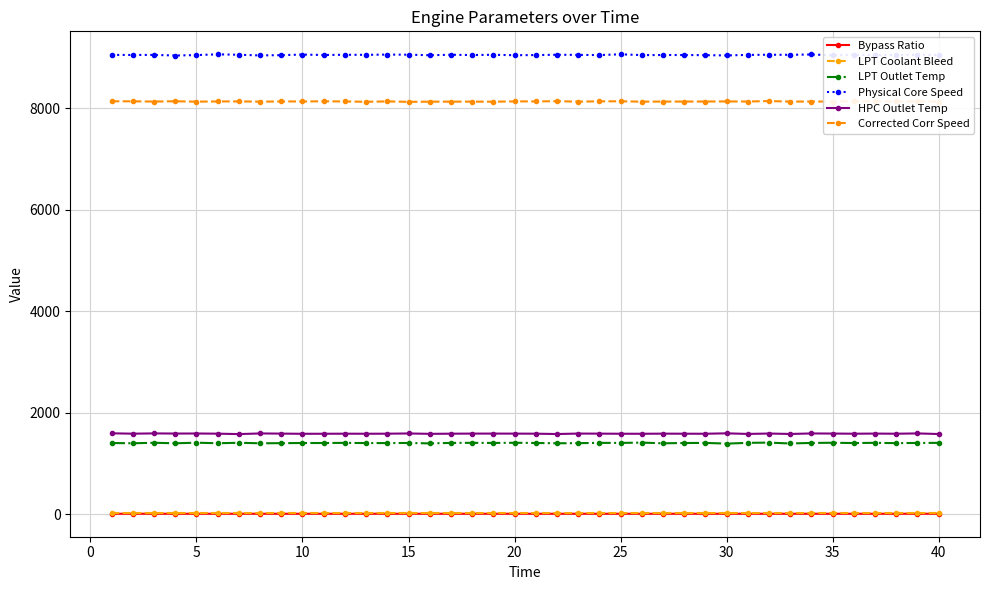

Which series has the largest total across all categories?

Physical Core Speed